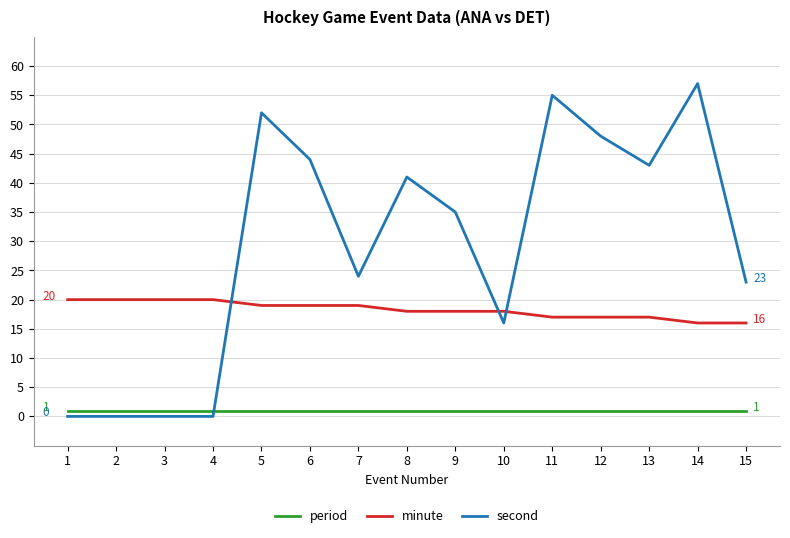

What is the sum of all second values?

438